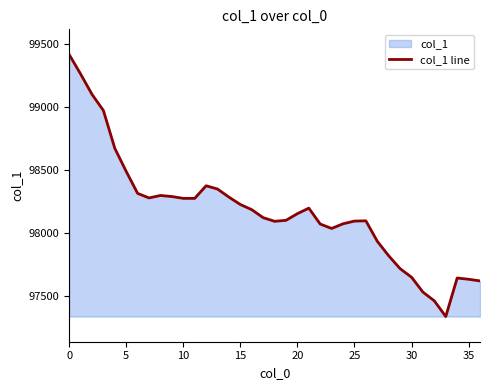

How many values are below 98154?

18